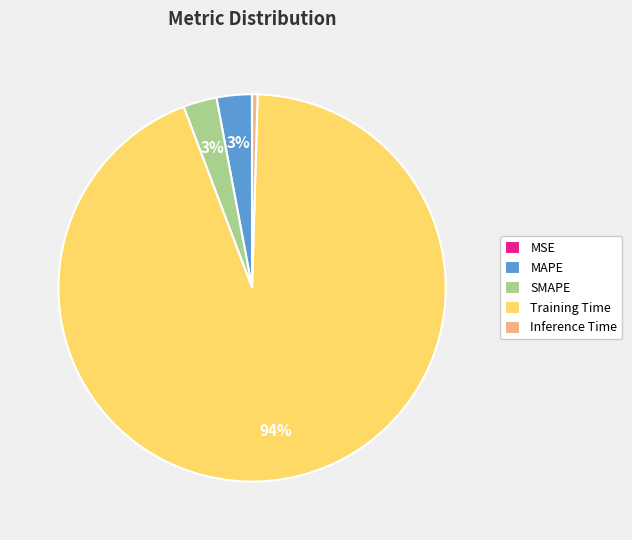

What percentage is the SMAPE slice, to the nearest percent?

3%